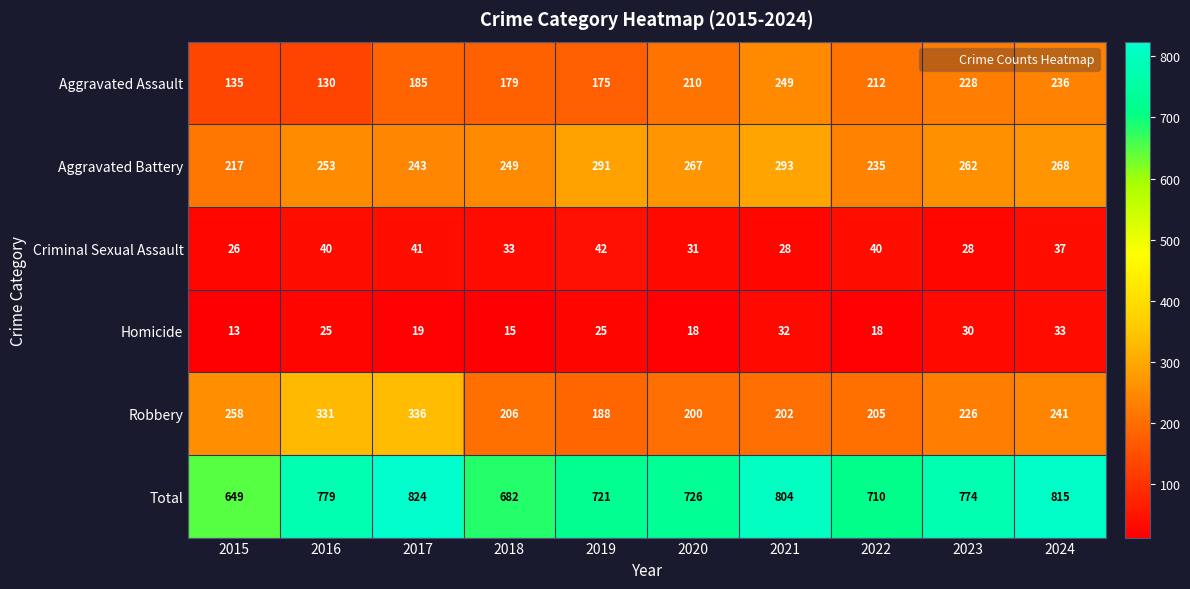

Which series has the largest range (max minus min)?

Total